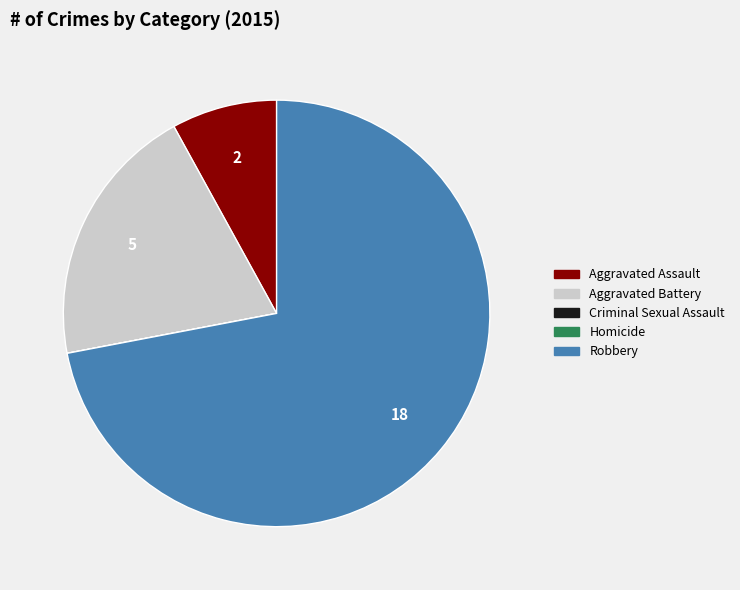

What is the ratio of the value at Aggravated Battery to the value at Aggravated Assault?

2.5